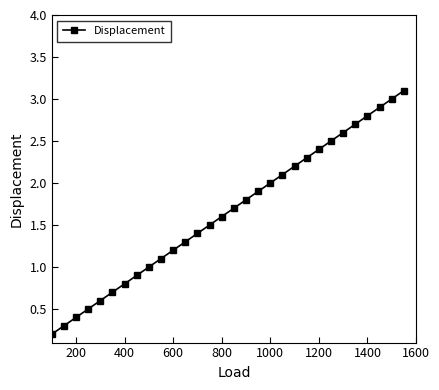

What is the difference between the maximum and minimum values?

2.9